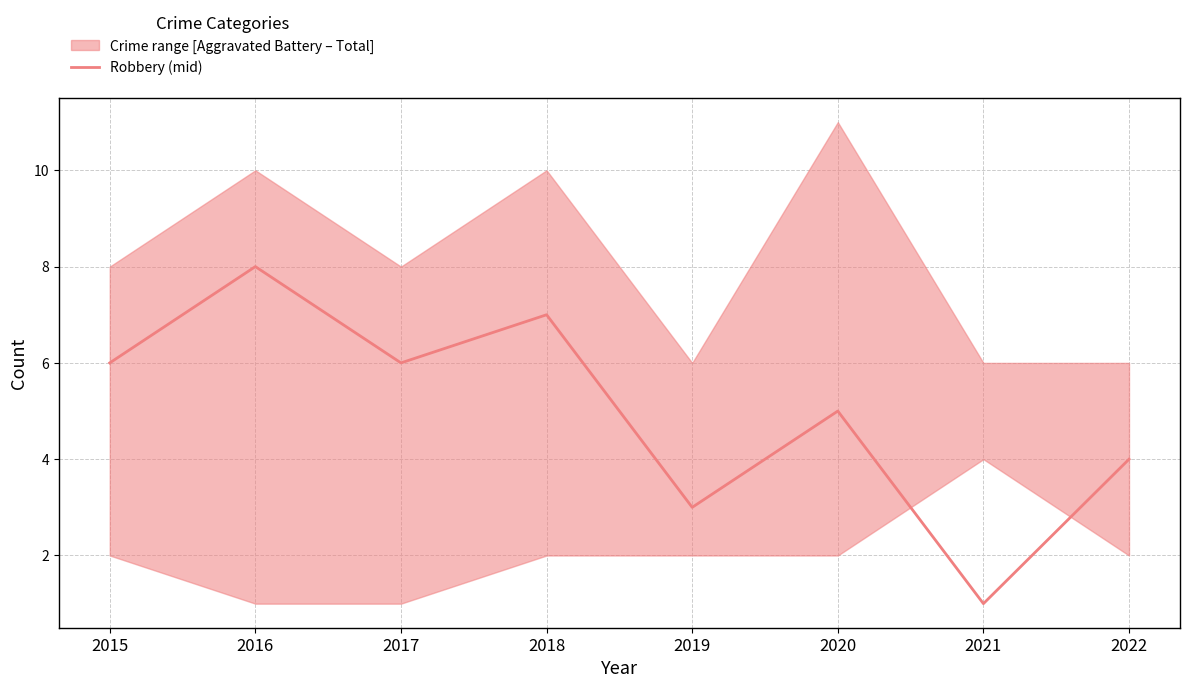

What is the minimum value shown in the chart?

1